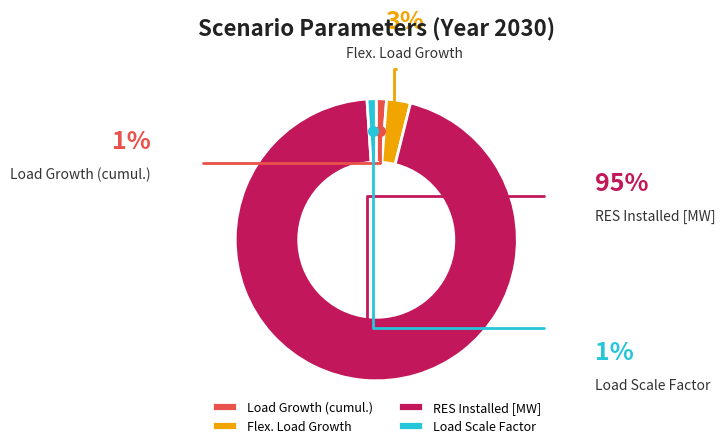

Do Load Growth (cumul.) and Flex. Load Growth together represent more than half of the pie?

No